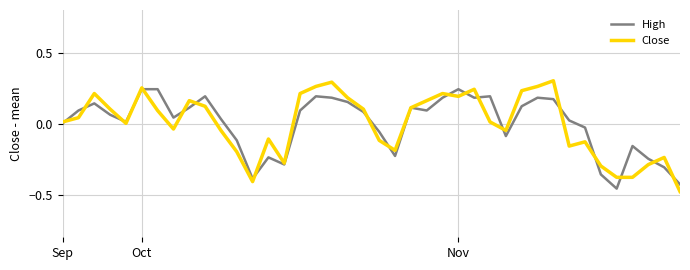

Which category has the lowest value in the Close series?

39